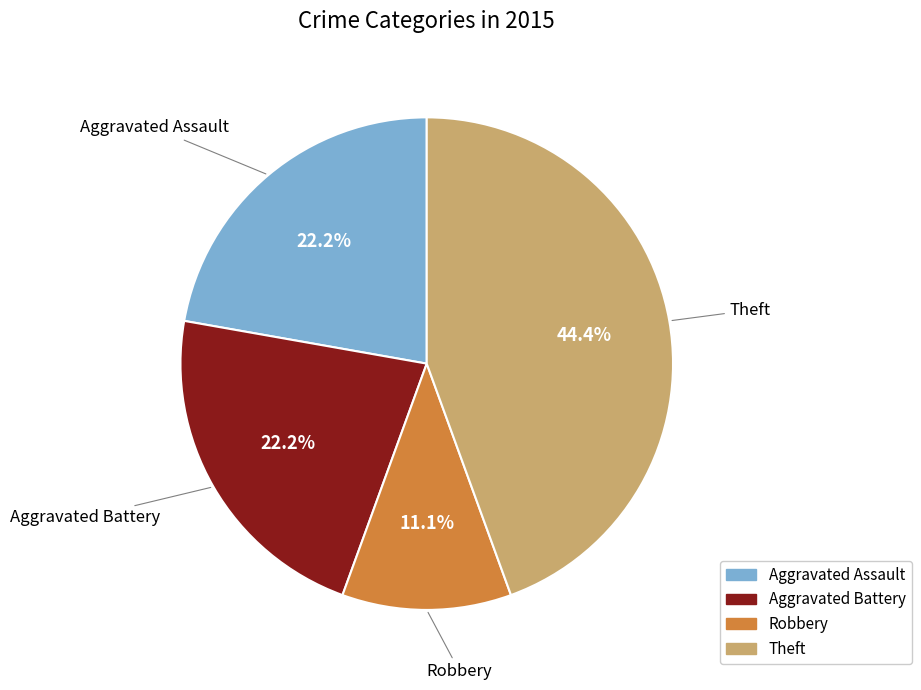

How many segments does this pie chart have?

4